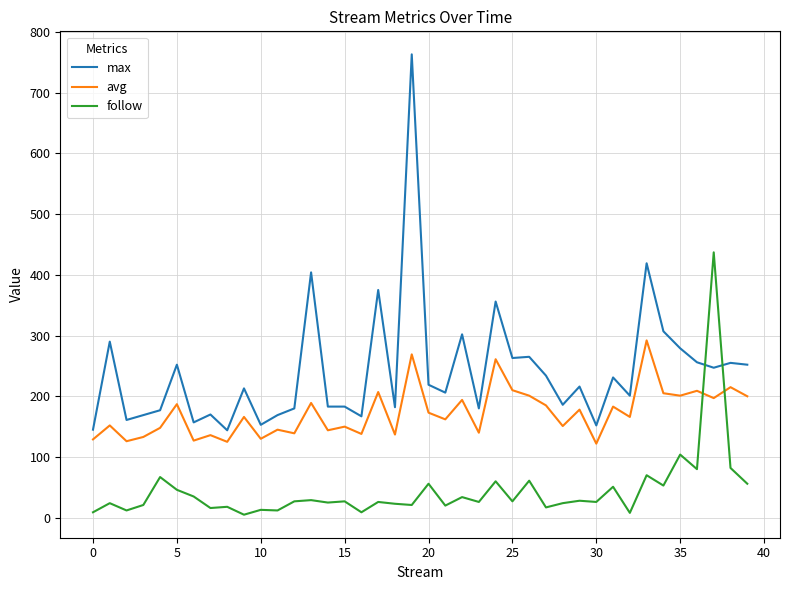

What are all the series names shown in the legend?

max, avg, follow